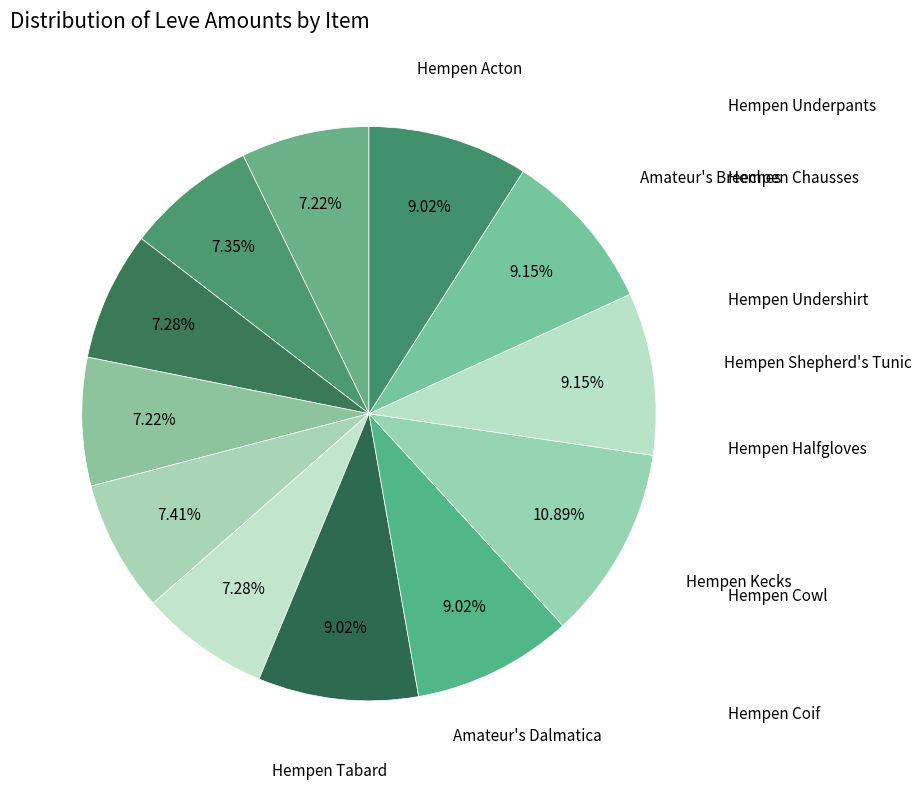

To the nearest percent, what is the difference between the Hempen Cowl and Amateur's Breeches slice percentages?

2%